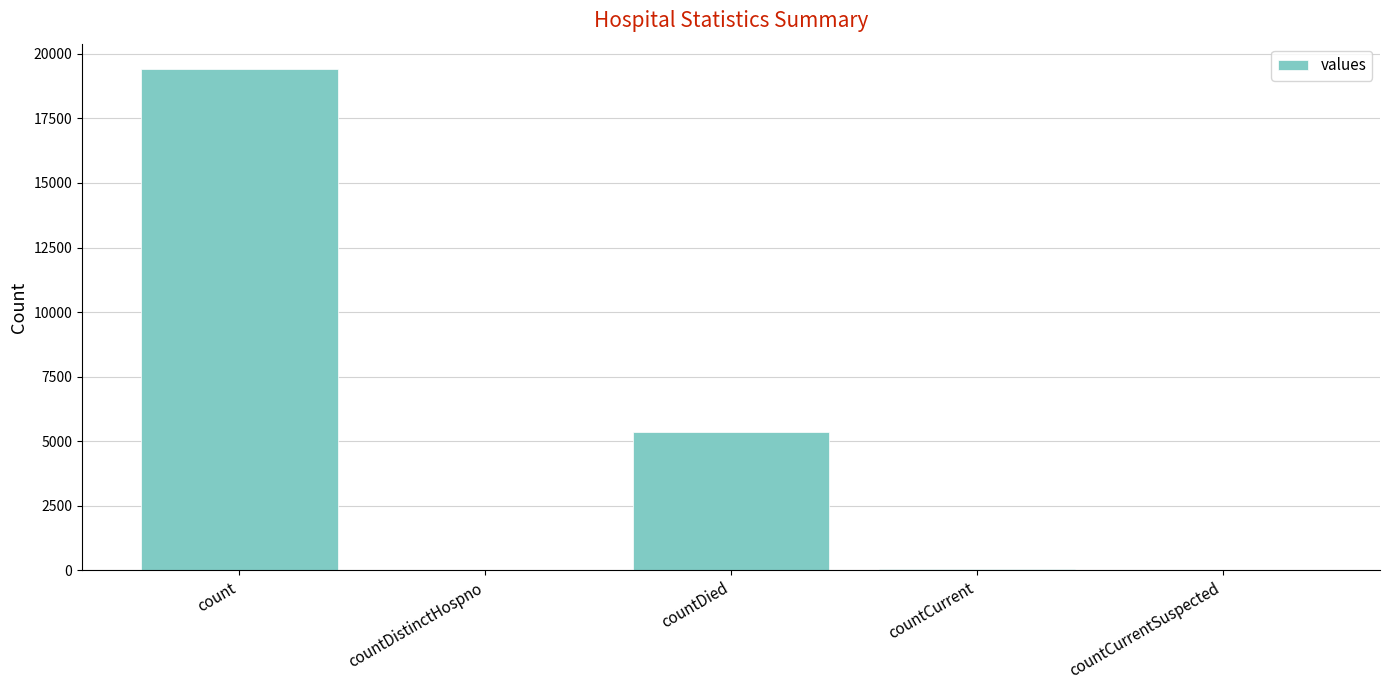

What is the sum of all values?

24875